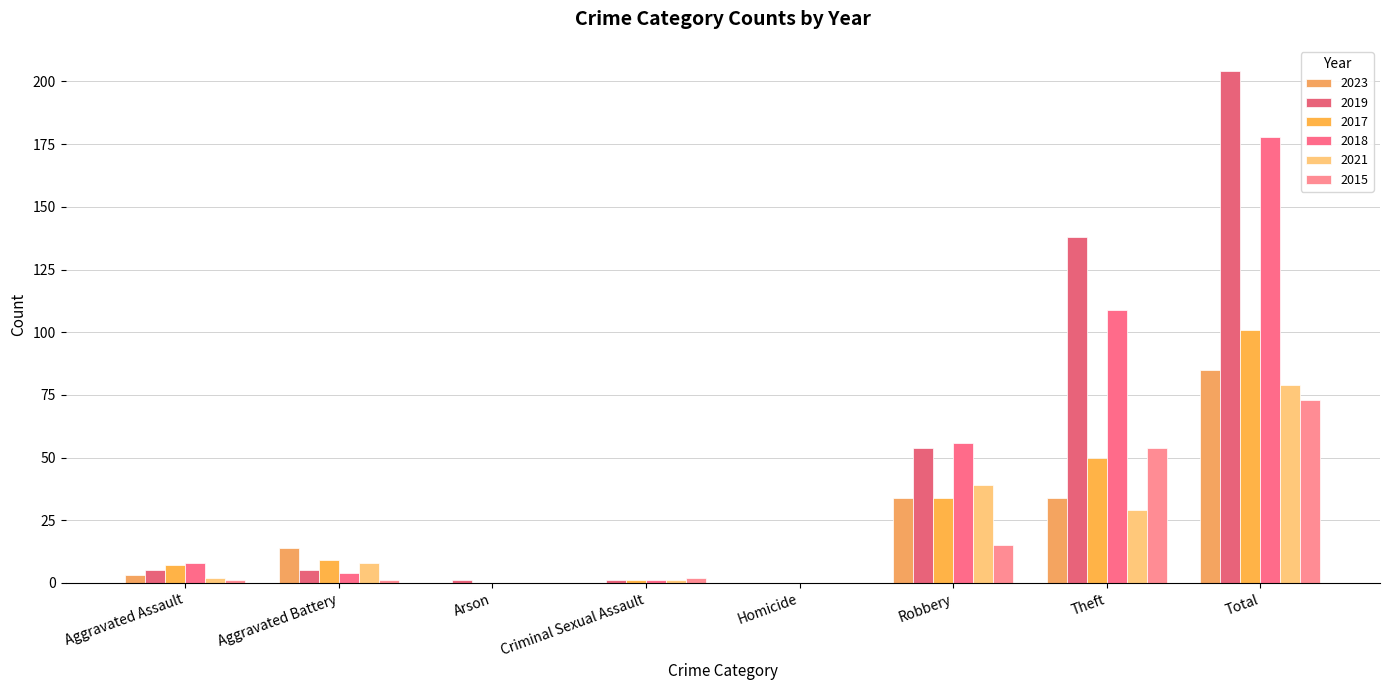

How many groups of bars are there?

8